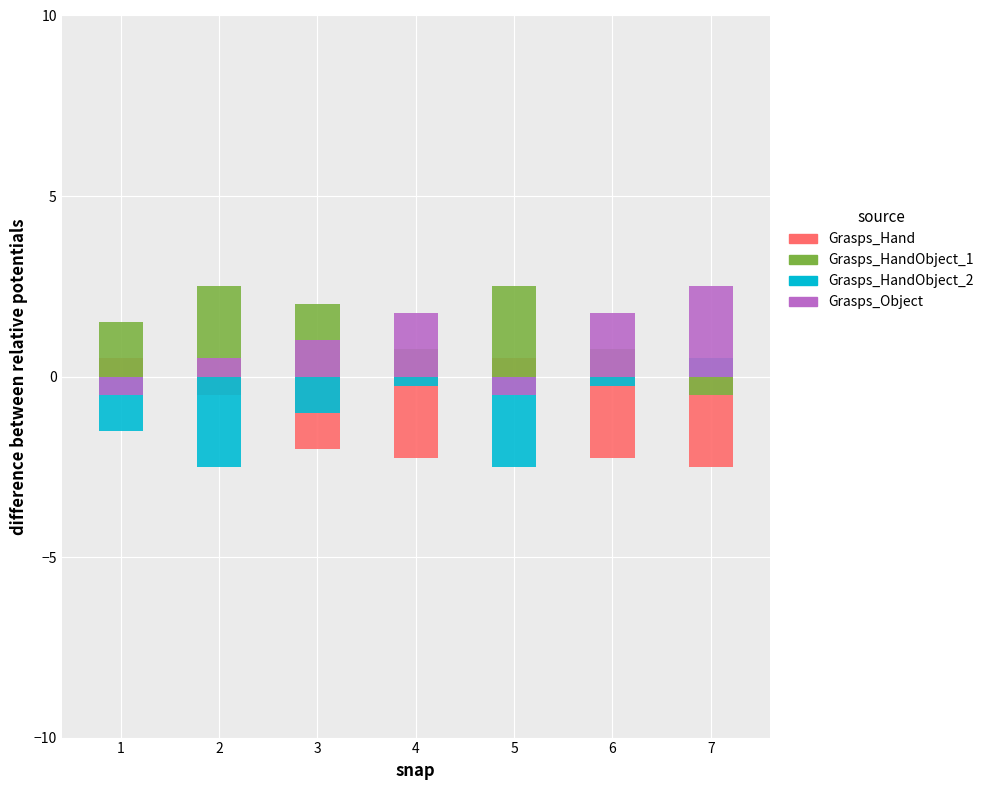

Which series changed the most between 5 and 6?

Grasps_HandObject_1